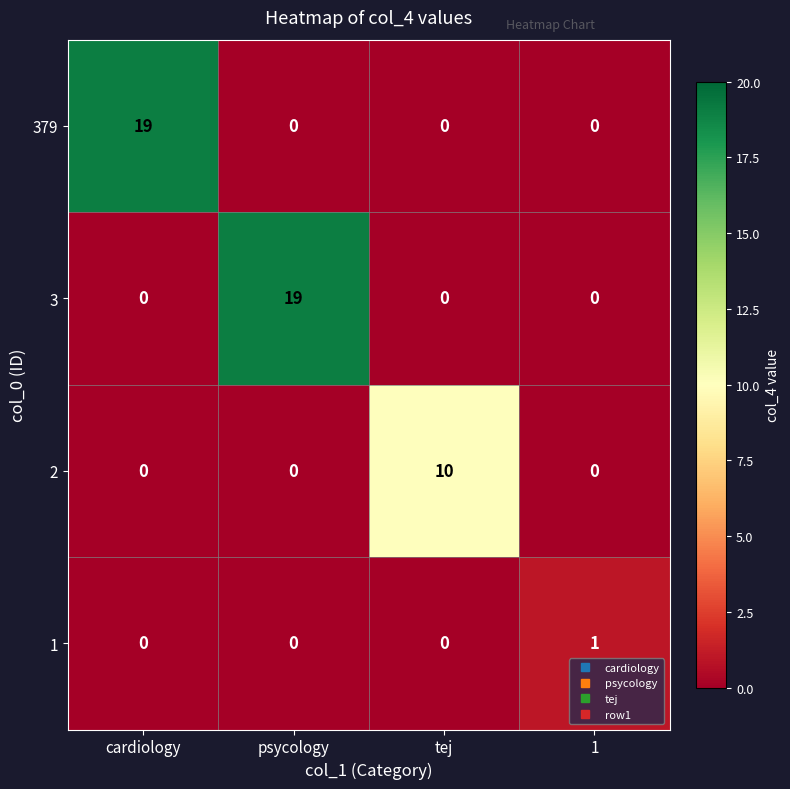

What is the highest value of the 3 series?

19